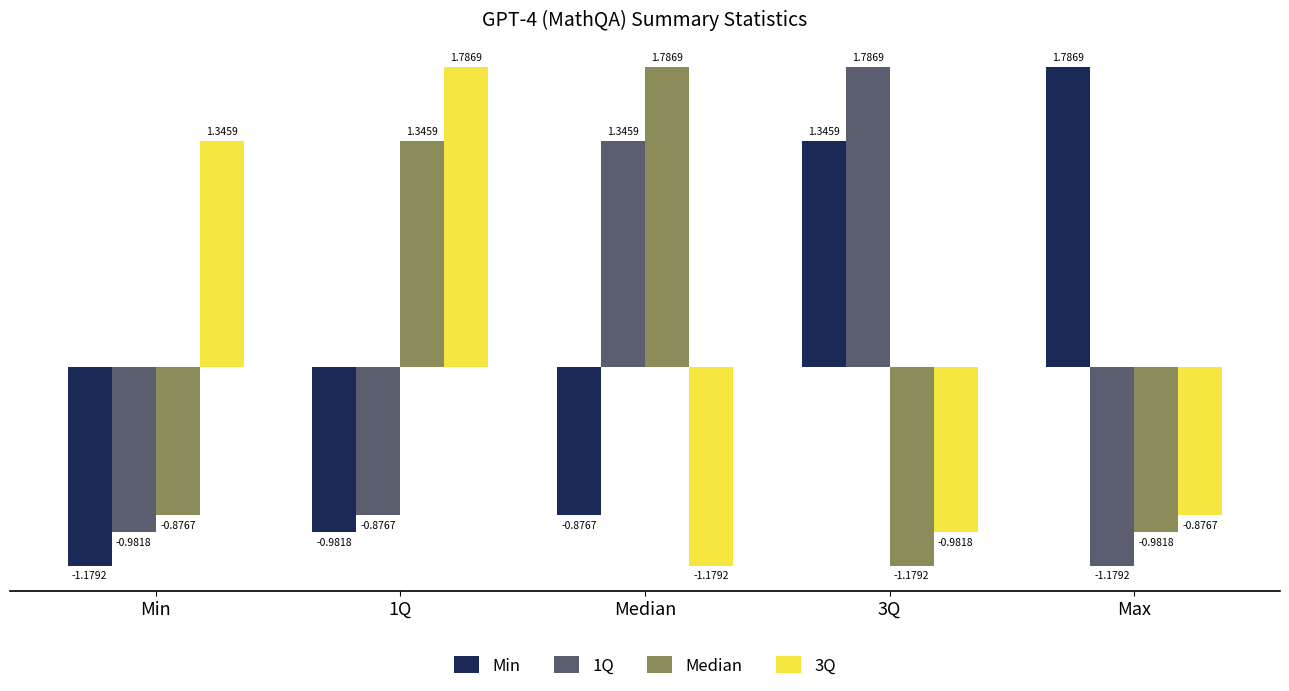

What is the difference between the highest and lowest values at Min?

2.5